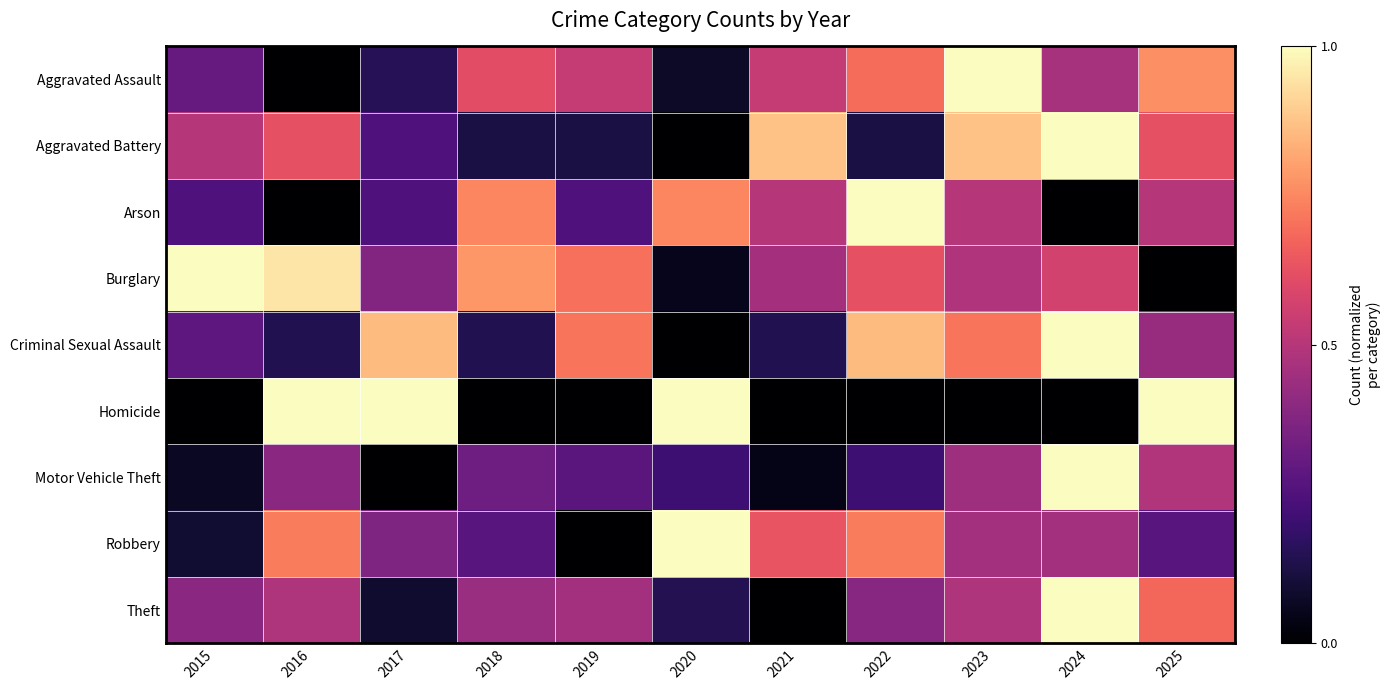

At which category is the sum across all series the highest?

2024